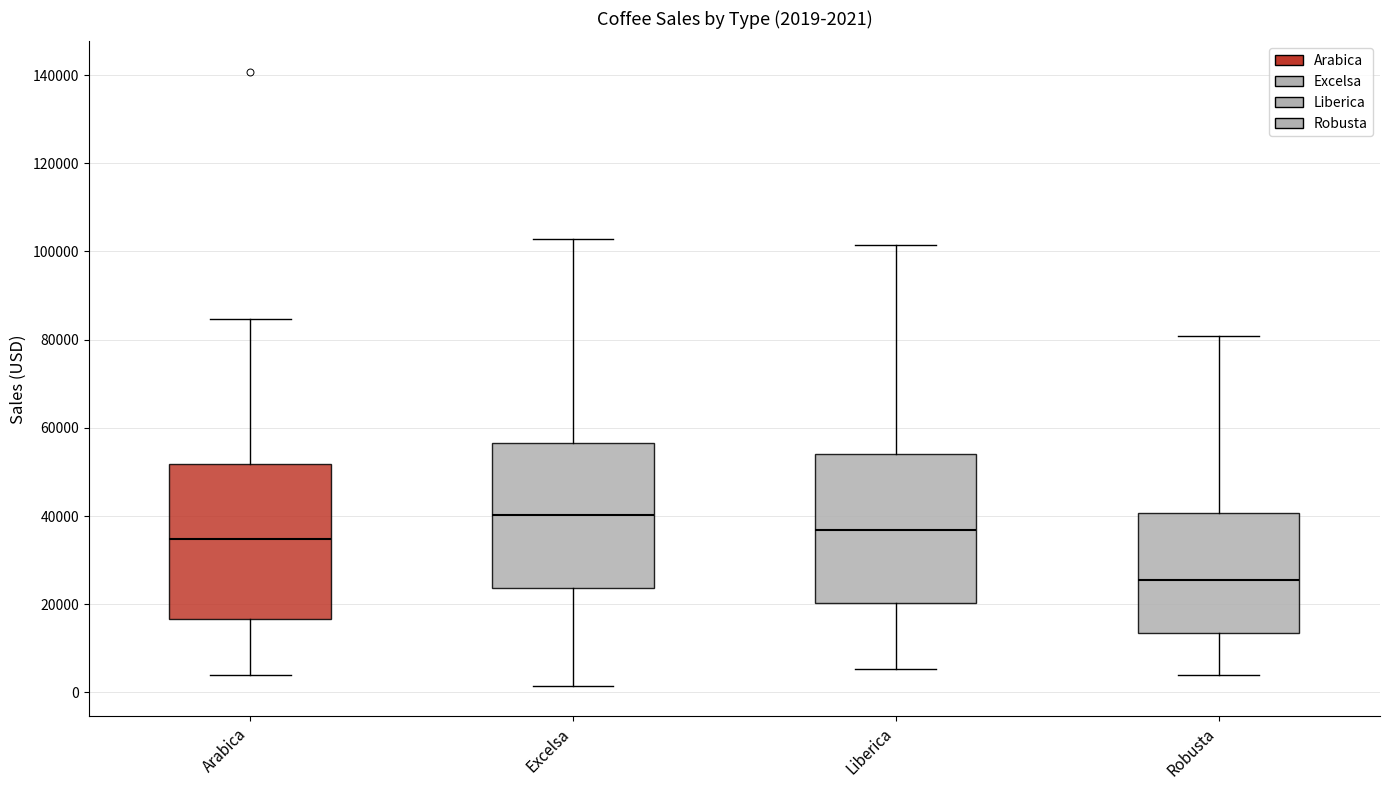

Which box has the lowest median line?

Robusta